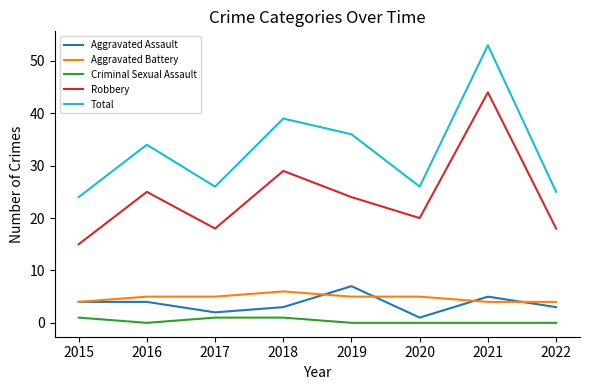

What are all the series names shown in the legend?

Aggravated Assault, Aggravated Battery, Criminal Sexual Assault, Robbery, Total